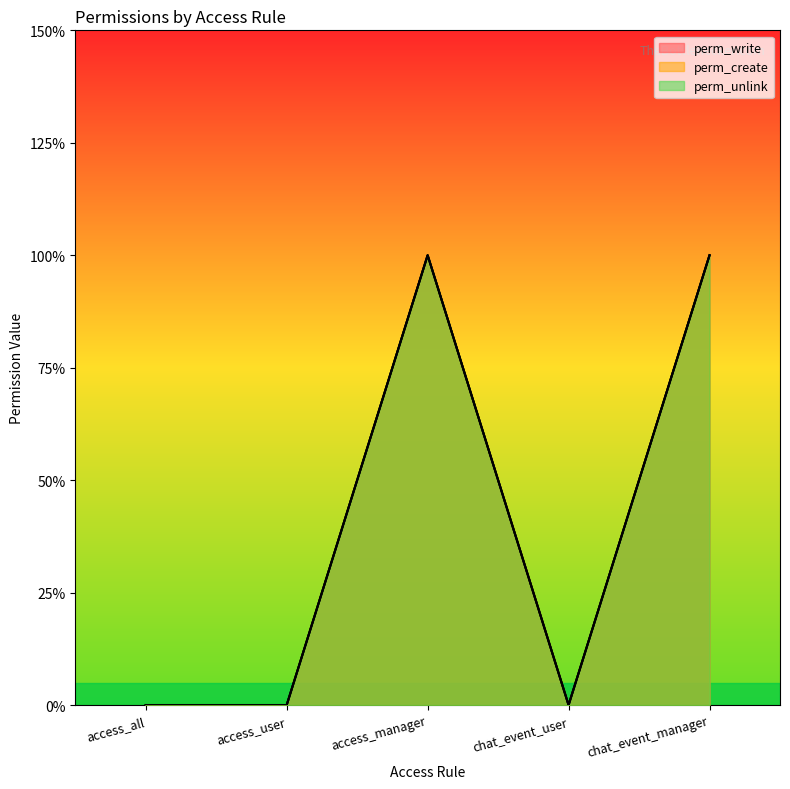

At chat_event_user, list the series in order from smallest to largest.

perm_write, perm_create, perm_unlink